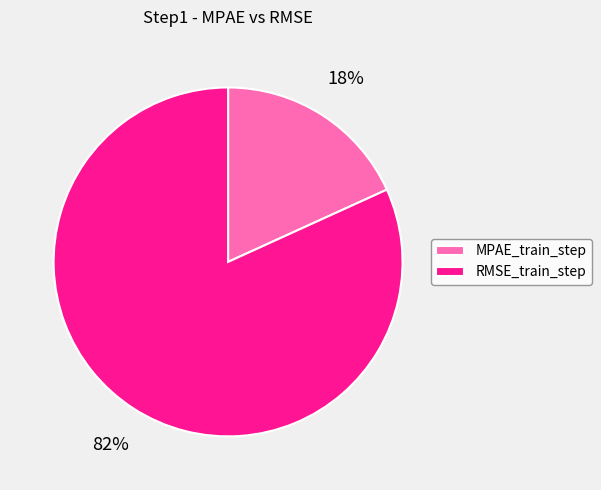

Which category has the smallest portion of the pie?

MPAE_train_step